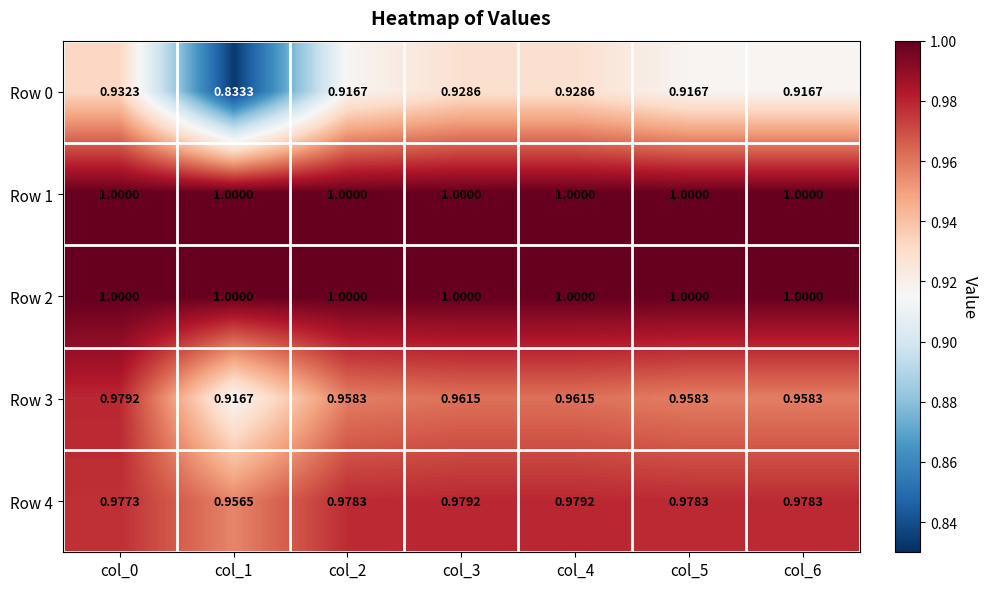

Is the value of Row 4 at col_1 greater than the value of Row 1 at col_2?

No